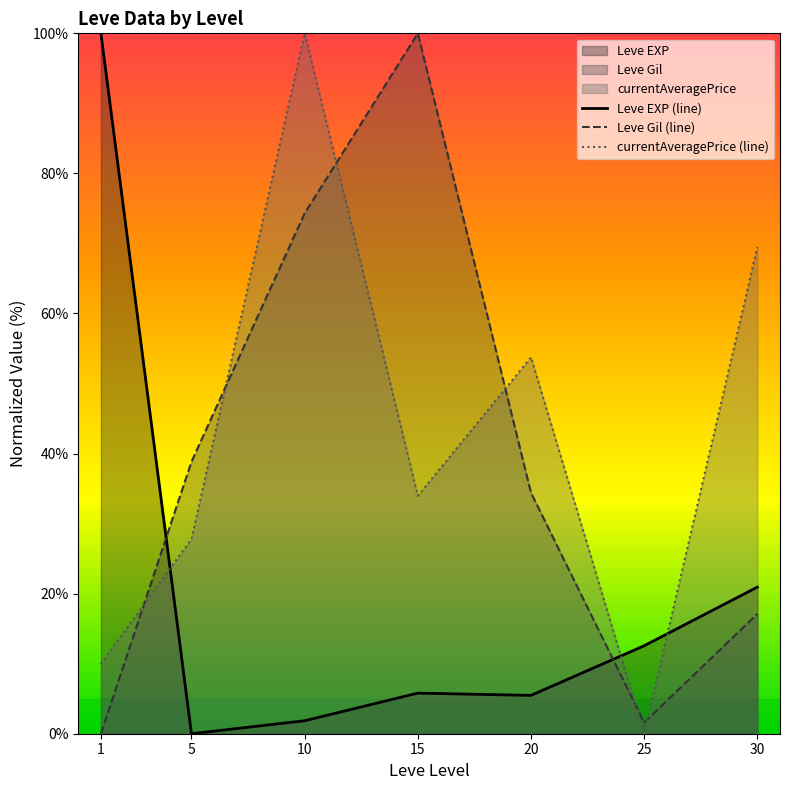

Count the number of categories in the chart.

7